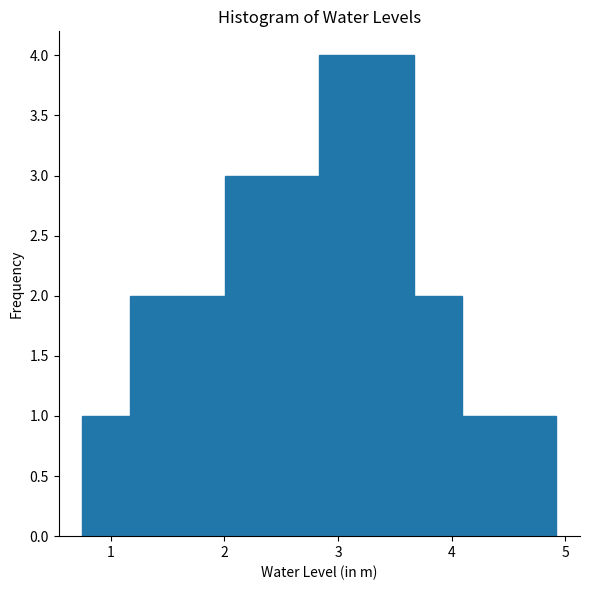

Reading left to right, list every bar in this chart as the range it spans on the x-axis followed by its height. Neither the bar edges nor the heights are printed on the chart, so give them approximately, as read against the axes.

0.8 to 1.2: 1
1.2 to 1.6: 2
1.6 to 2.0: 2
2.0 to 2.4: 3
2.4 to 2.8: 3
2.8 to 3.3: 4
3.3 to 3.7: 4
3.7 to 4.1: 2
4.1 to 4.5: 1
4.5 to 4.9: 1